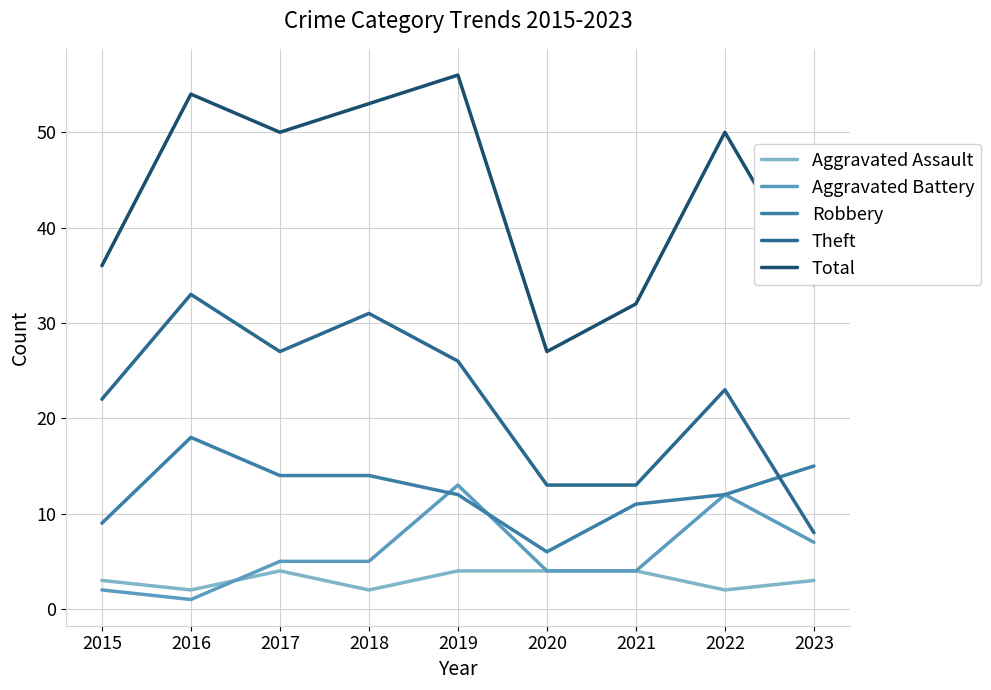

What is the difference between the Theft values at 2015 and 2016?

11